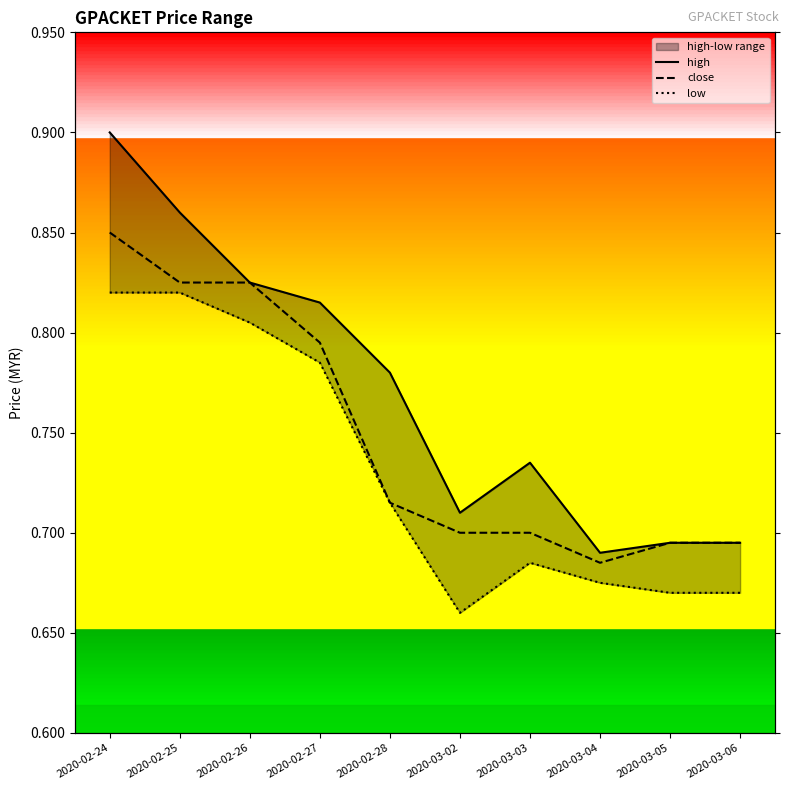

What is the total value across all series at 2020-03-02?

2.1